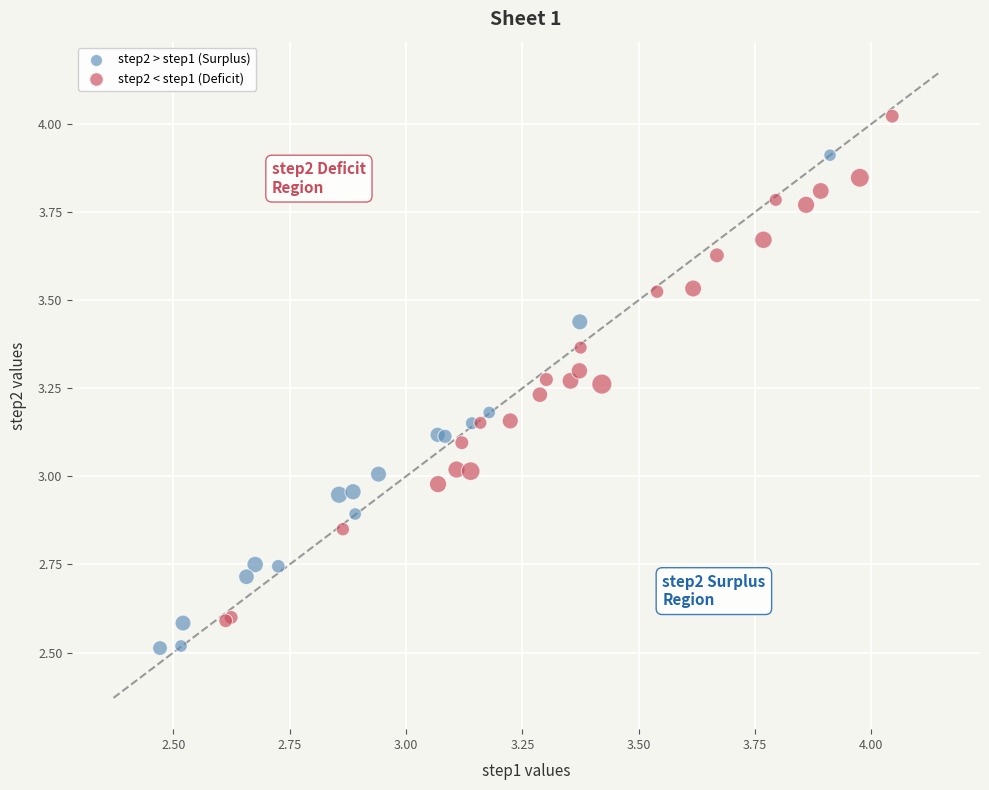

Which series contains the lowest Y value?

step2 > step1 (Surplus)